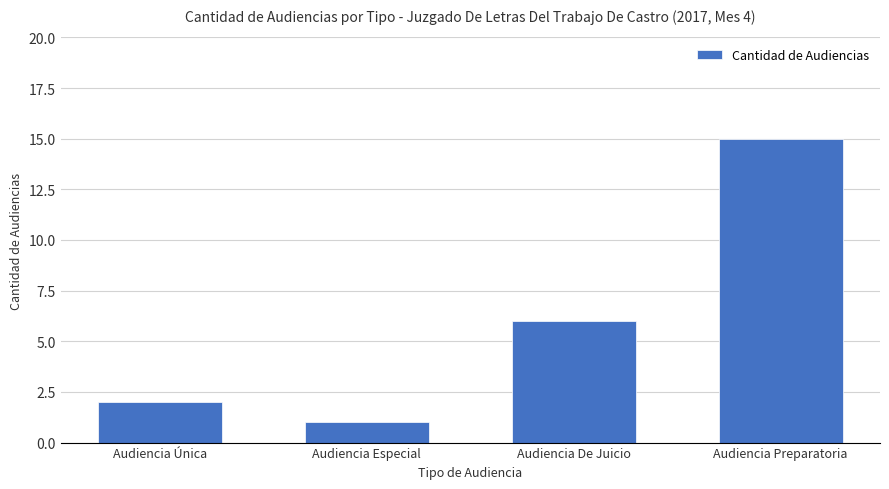

Which category has the highest value across all series?

Audiencia Preparatoria